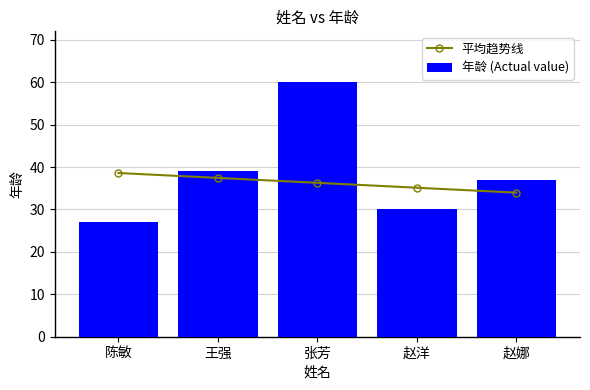

Which has a higher value, 陈敏 or 王强?

陈敏